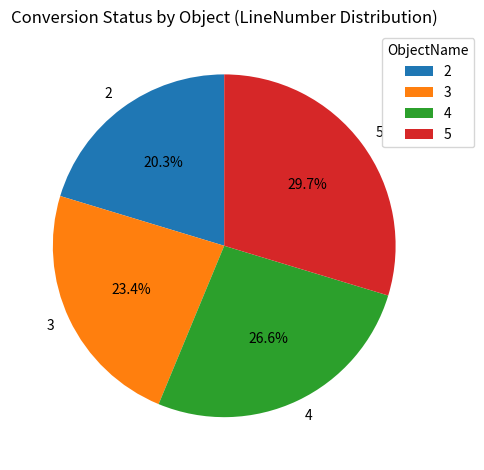

Does 2 account for over 50% of the chart?

No